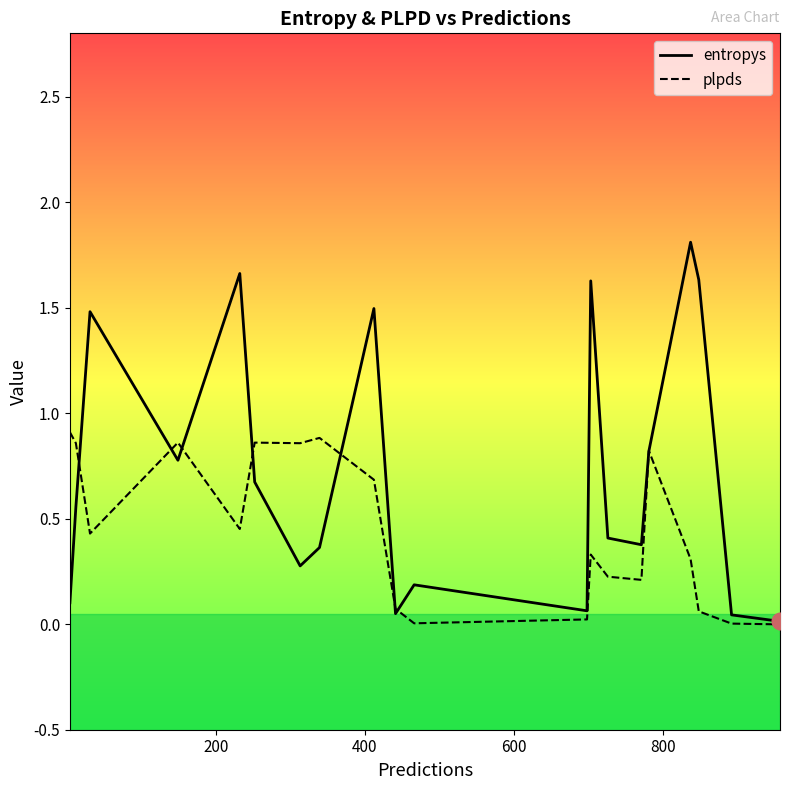

Which series has the widest spread of values?

entropys